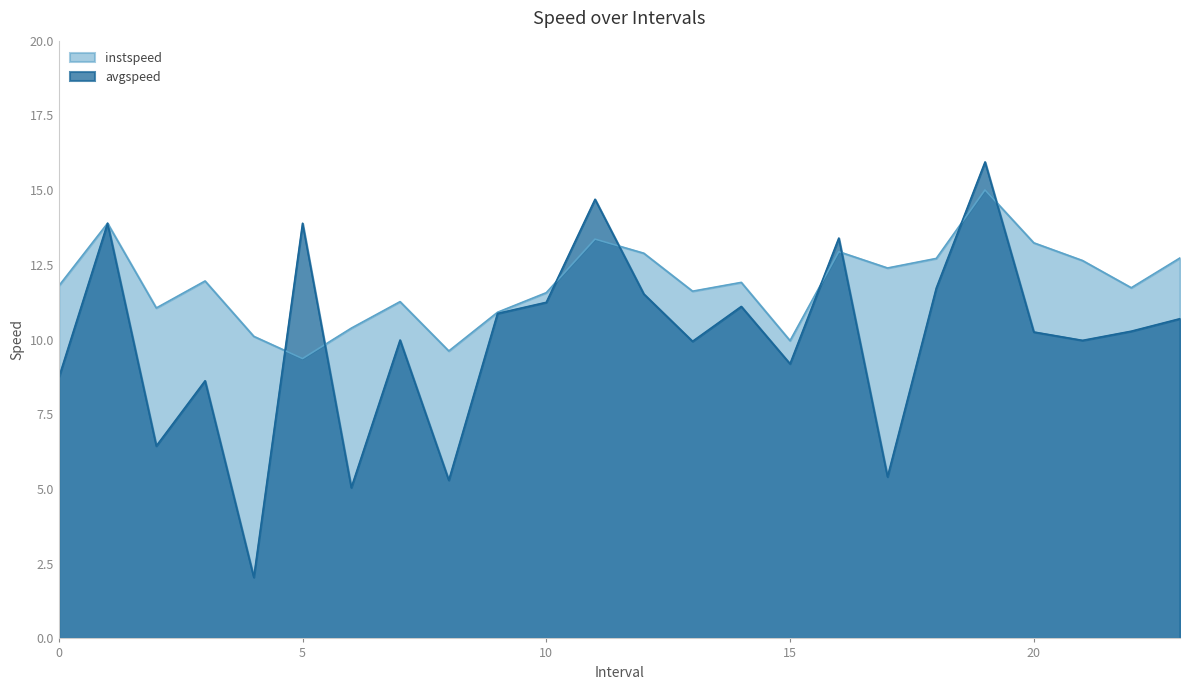

How many lines are shown in the chart?

2